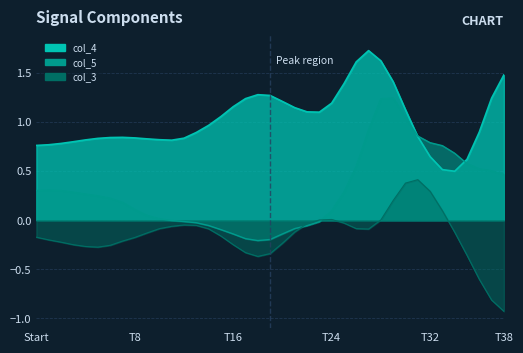

What is the difference between the col_5 values at 7 and 28?

1.1